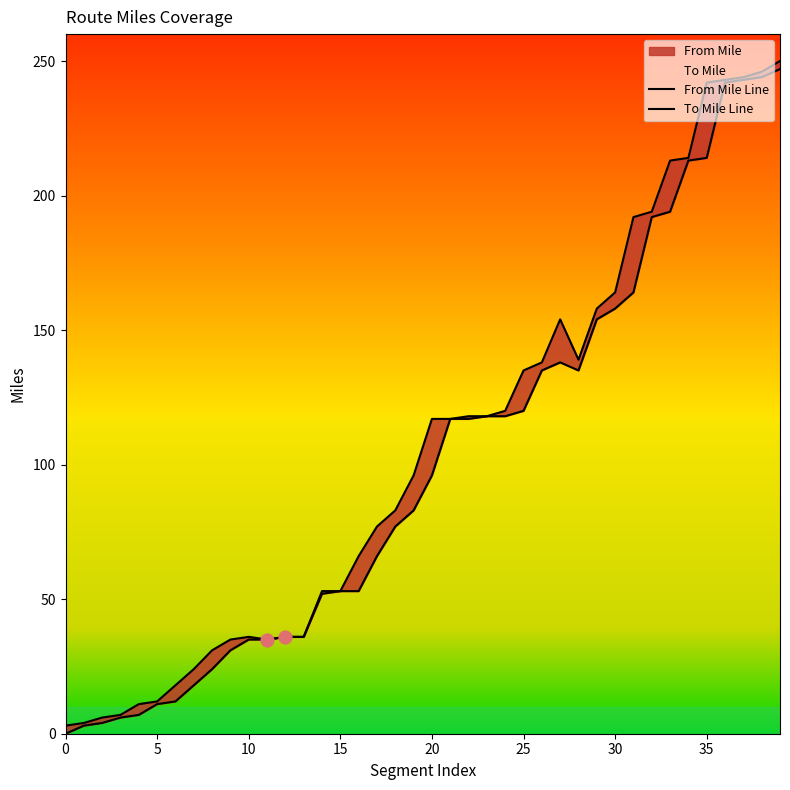

Which series has the widest spread of Y values?

From Mile Line